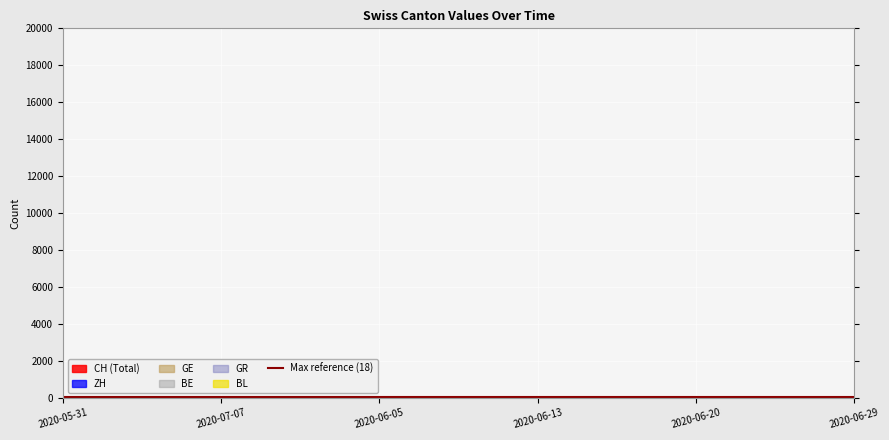

Does the chart display data point markers on the line(s)?

No